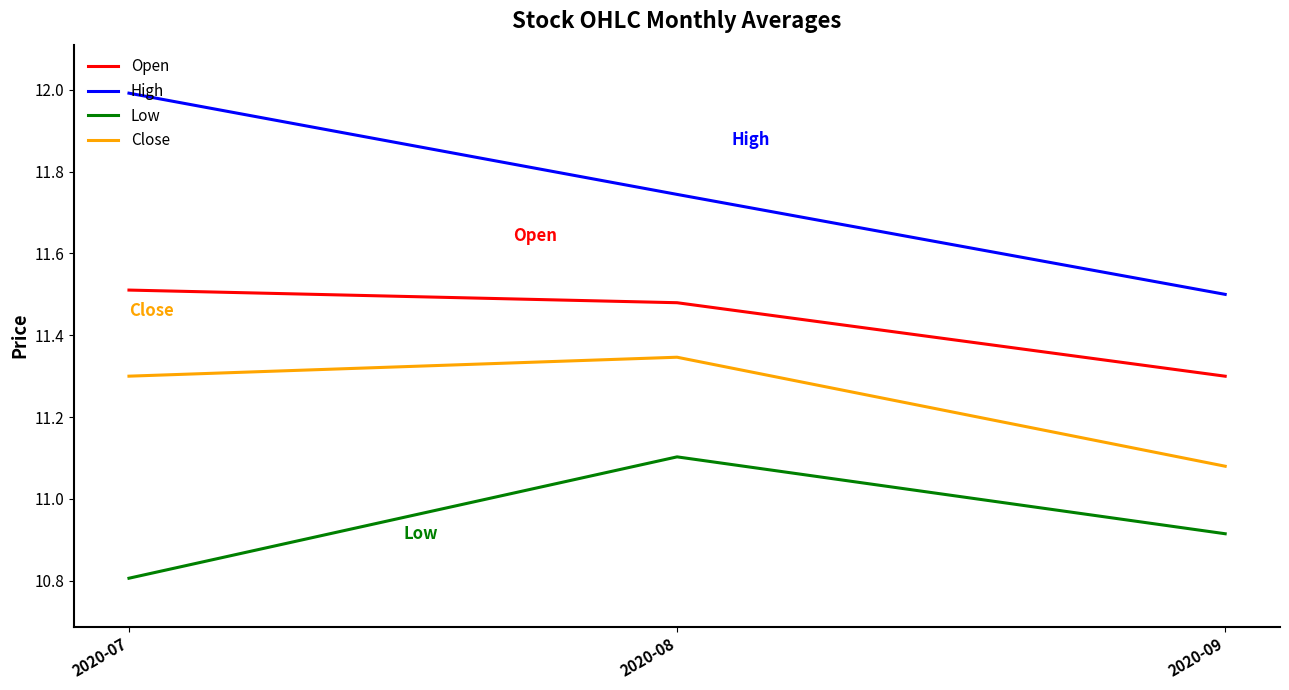

What are all the series names shown in the legend?

Open, High, Low, Close